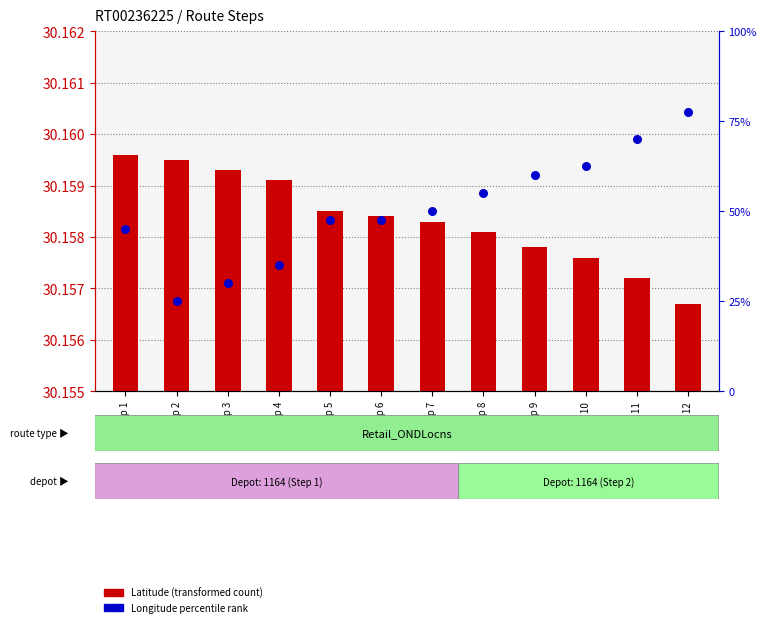

Which series has the largest Y range (max minus min)?

Longitude percentile rank